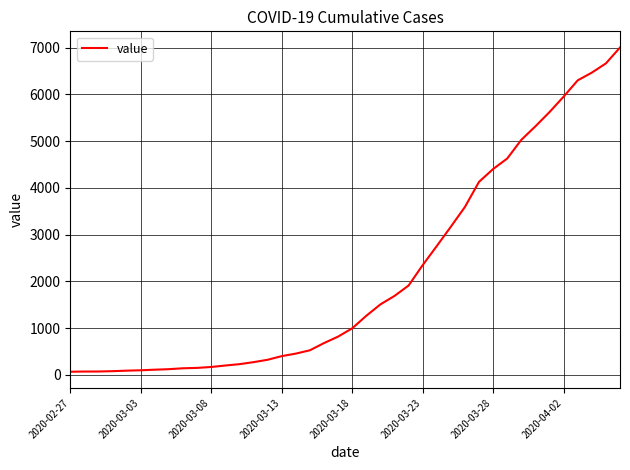

What is the maximum value shown in the chart?

7003